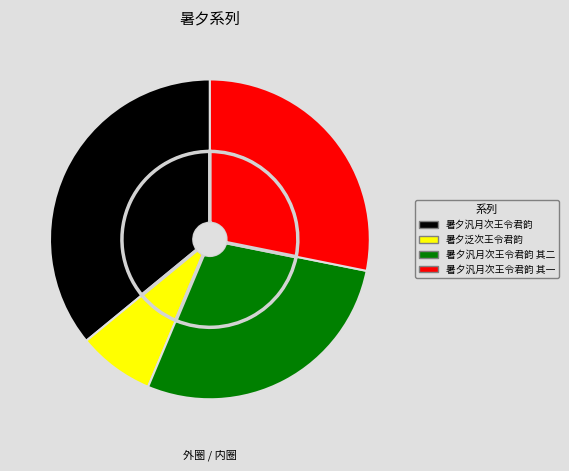

What portion of the pie excludes 暑夕汎月次王令君韵?

64.1%